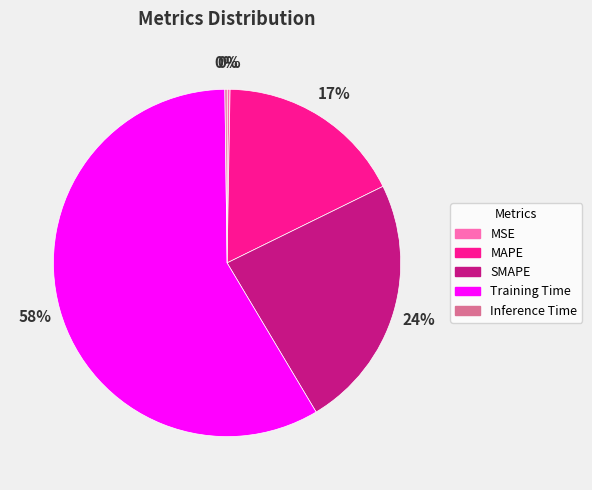

Between MAPE and Training Time, which is larger?

Training Time